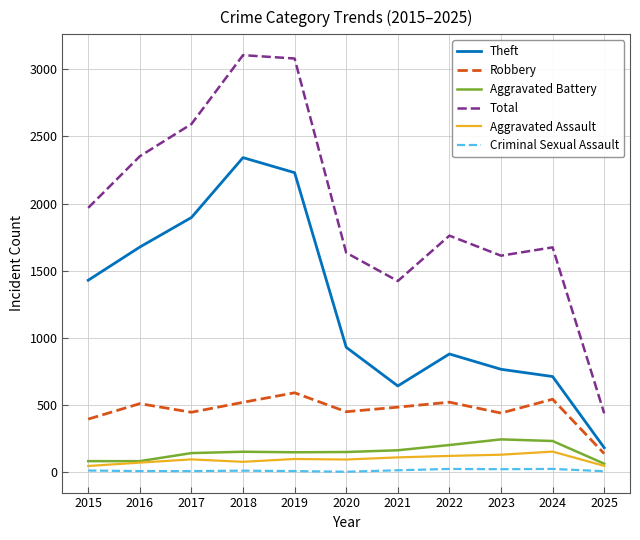

What is the maximum value shown in the chart?

3105